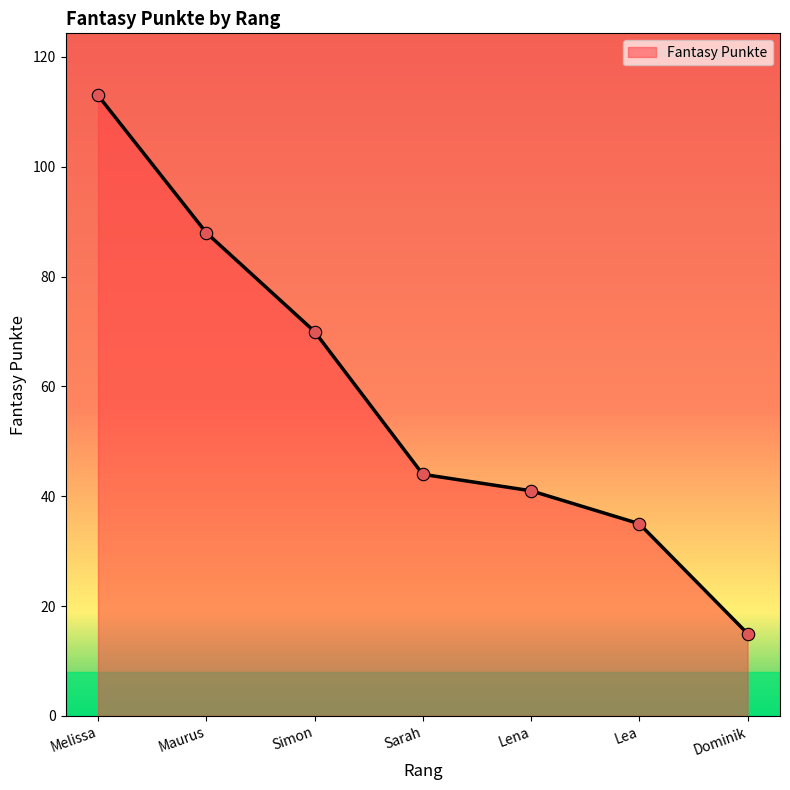

Between Melissa and Dominik, which is larger?

Melissa